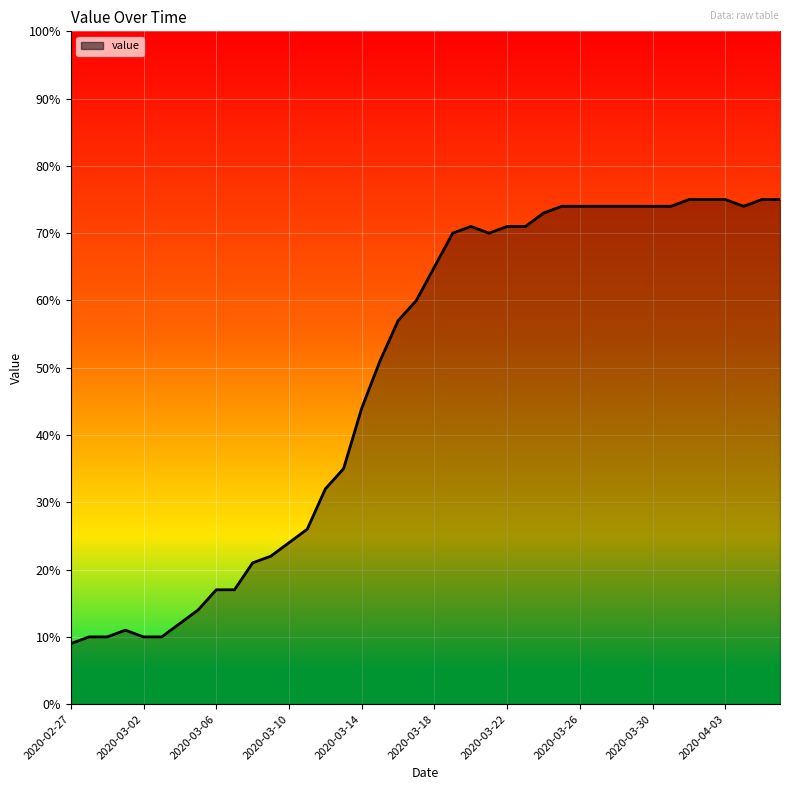

What is the minimum value shown in the chart?

9